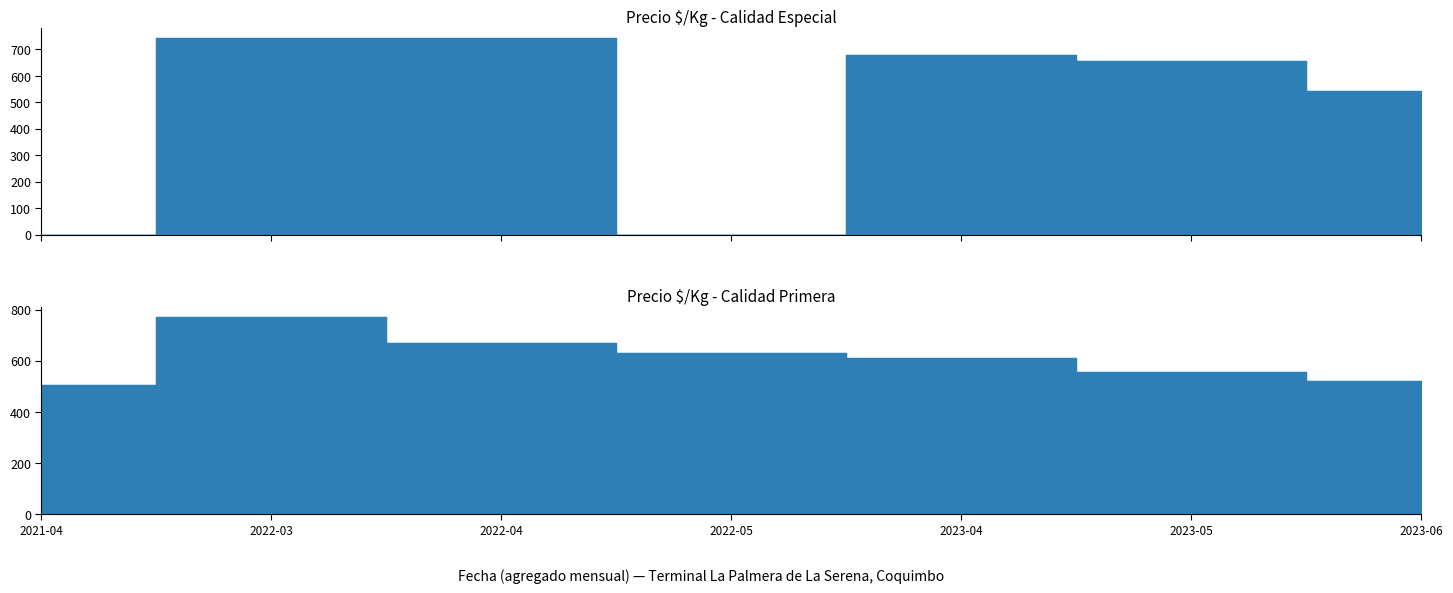

List the series in order of their overall mean, highest first.

Primera, Especial